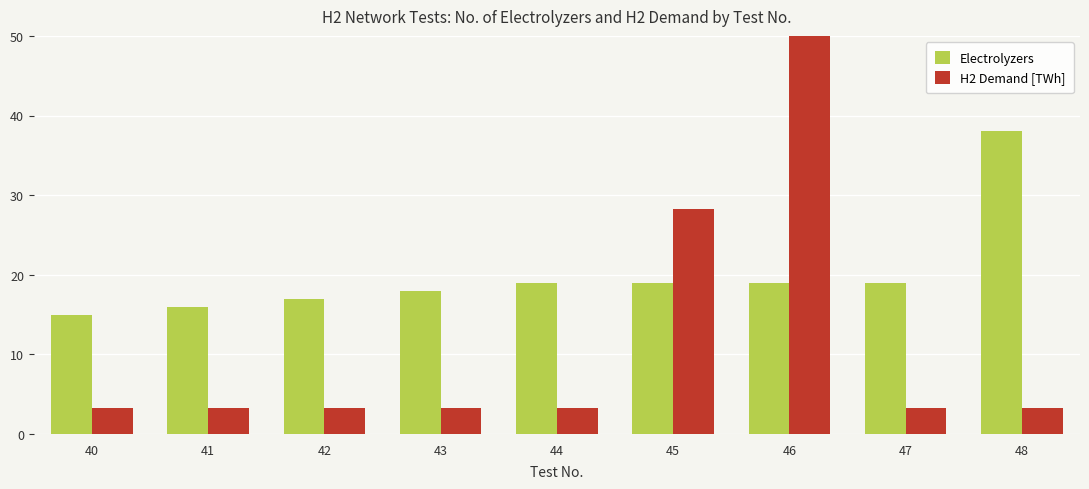

Reading left to right, extract all data points from this chart.

Electrolyzers: 40=15.0	41=16.0	42=17.0	43=18.0	44=19.0	45=19.0	46=19.0	47=19.0	48=38.0
H2 Demand [TWh]: 40=3.2	41=3.2	42=3.2	43=3.2	44=3.2	45=28.3	46=78.6	47=3.2	48=3.2